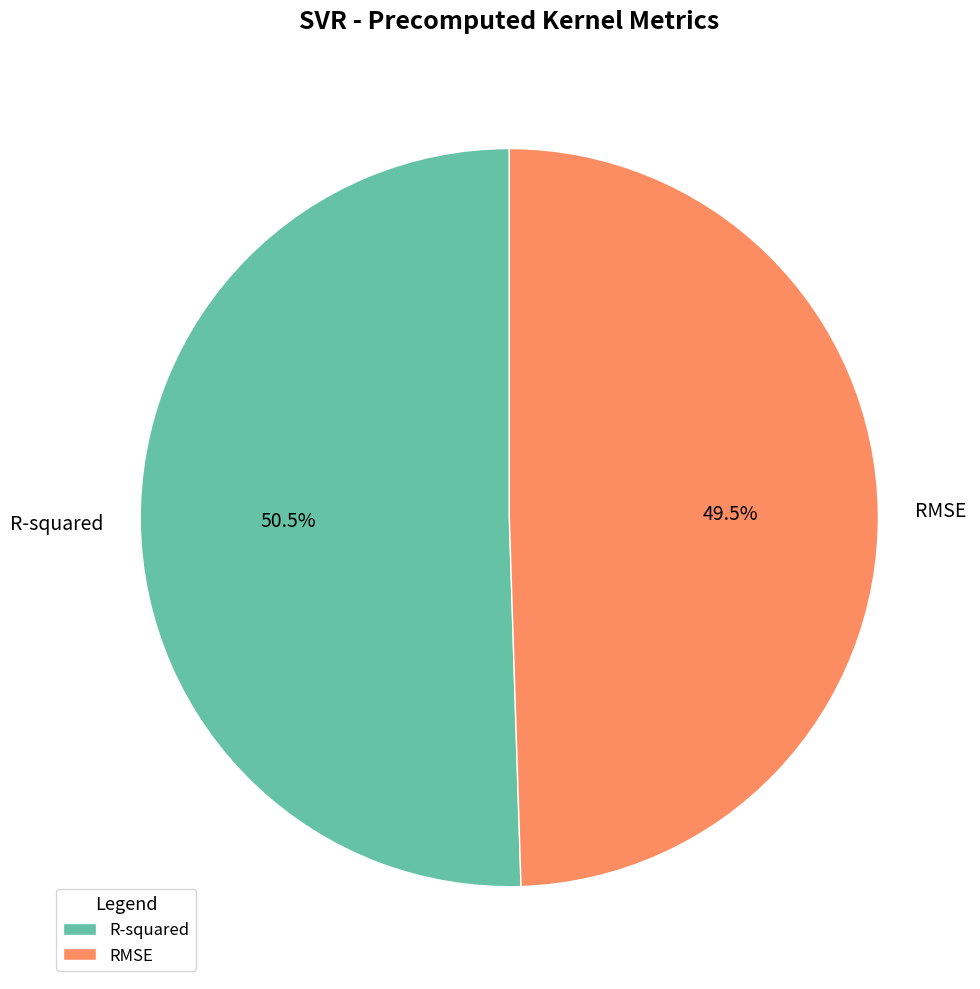

The R-squared slice represents 62% of the pie. True or false?

False